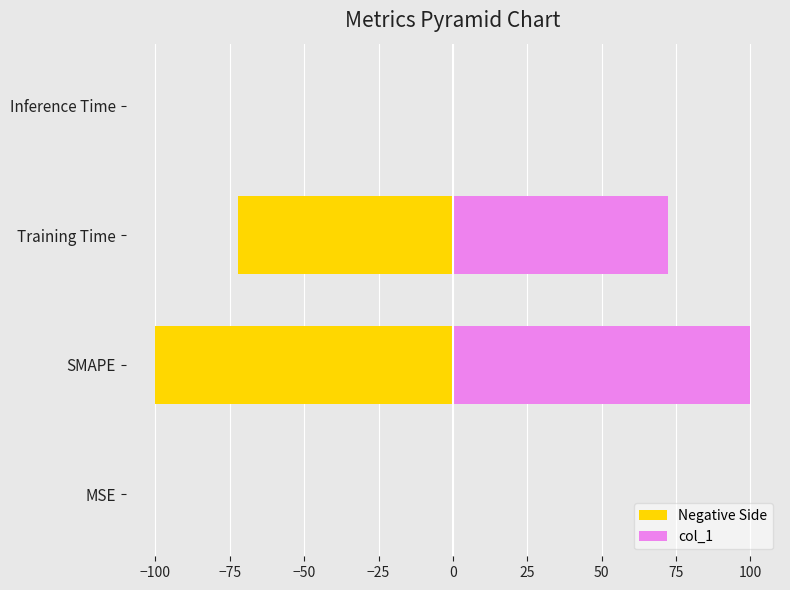

How many bars are there in each group?

2